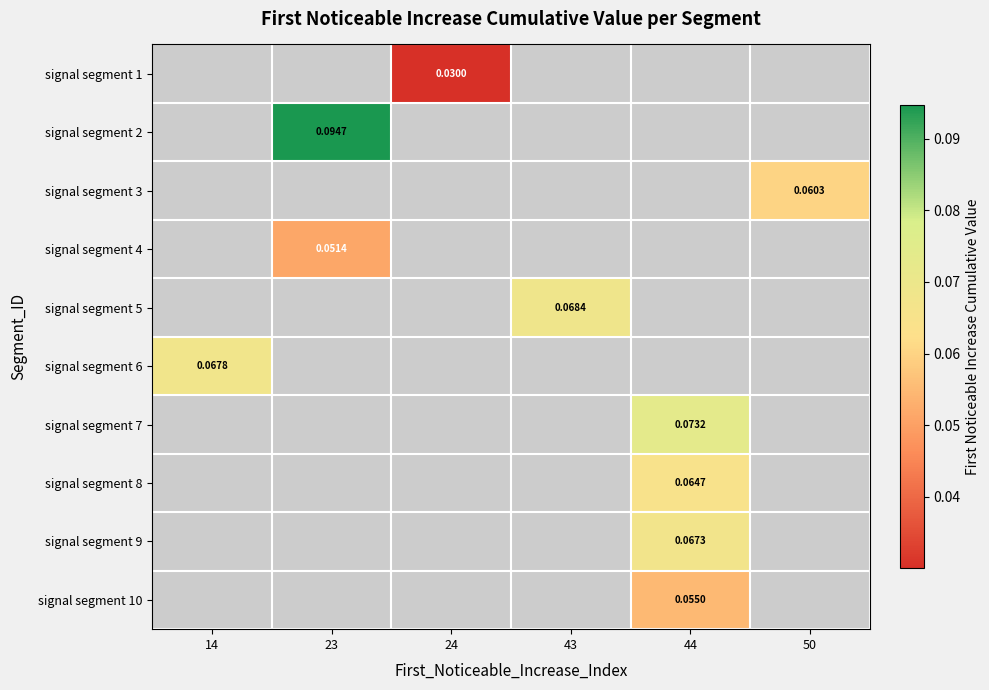

What is the maximum value for signal segment 6?

0.1